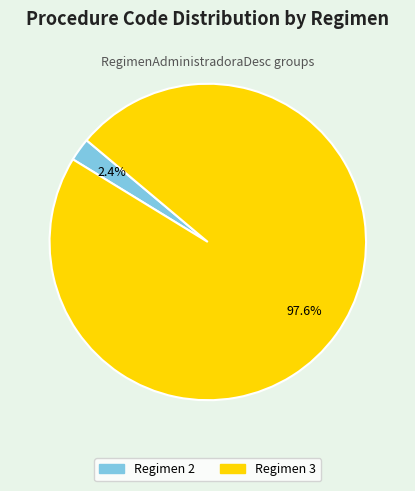

Does any single category account for the majority?

Yes